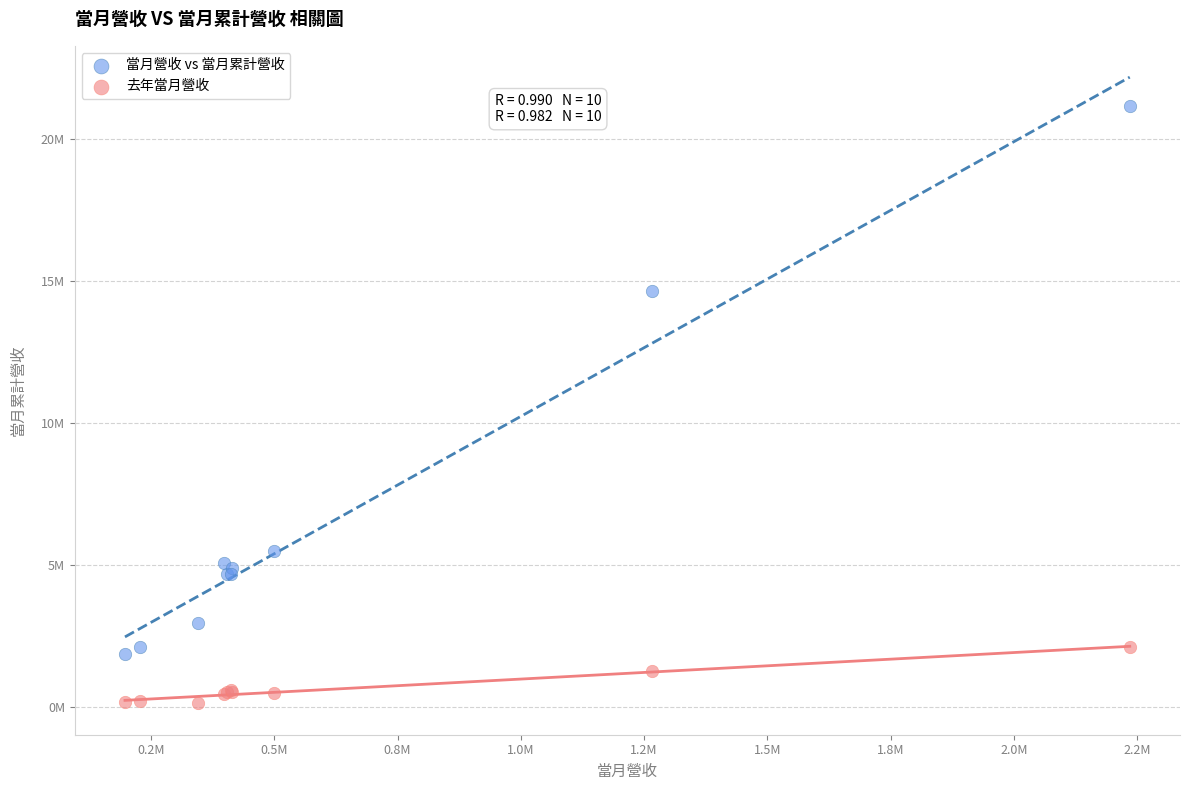

Which series reaches the minimum Y coordinate?

去年當月營收